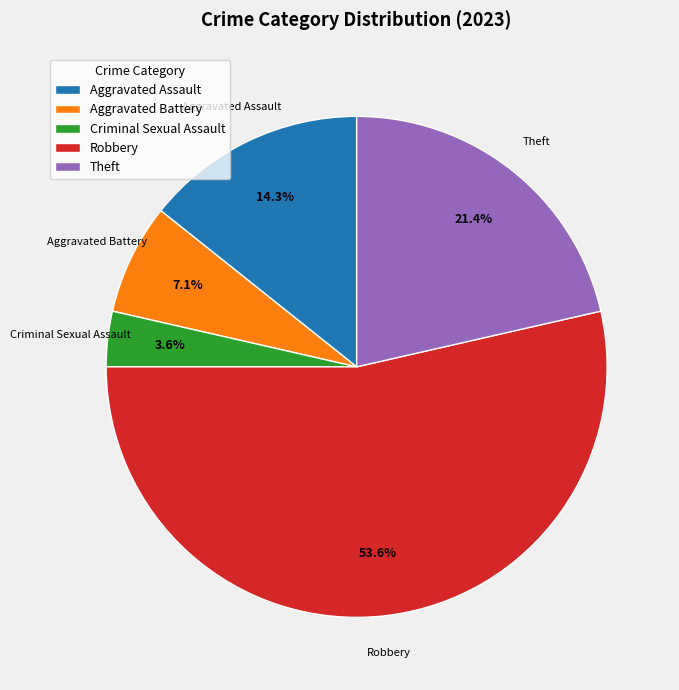

To the nearest percent, what percentage of the pie is Aggravated Battery?

7%